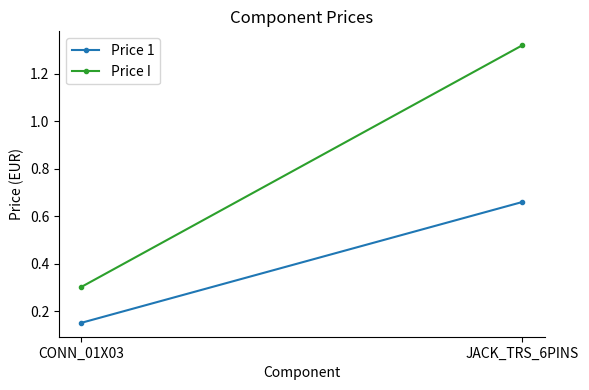

What is the total value across all series at CONN_01X03?

0.5